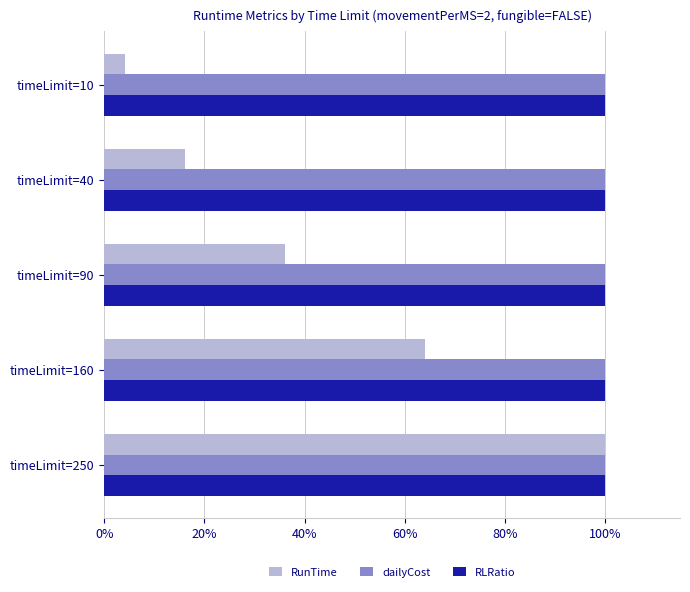

True or false: RunTime has a value of 64.0 at timeLimit=160.

True